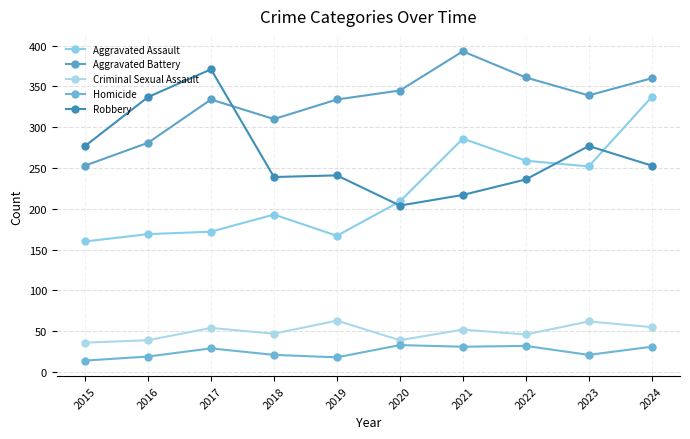

Is the value of Homicide at 2019 greater than the value of Criminal Sexual Assault at 2018?

No